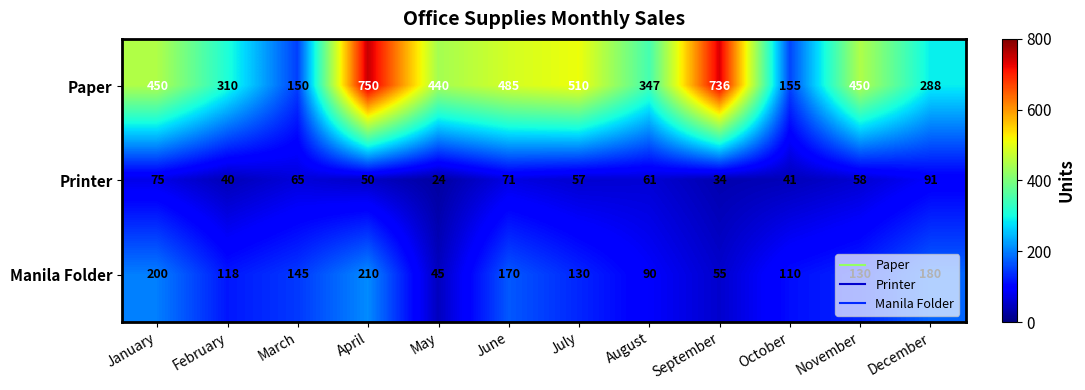

Which series has the largest range (max minus min)?

Paper